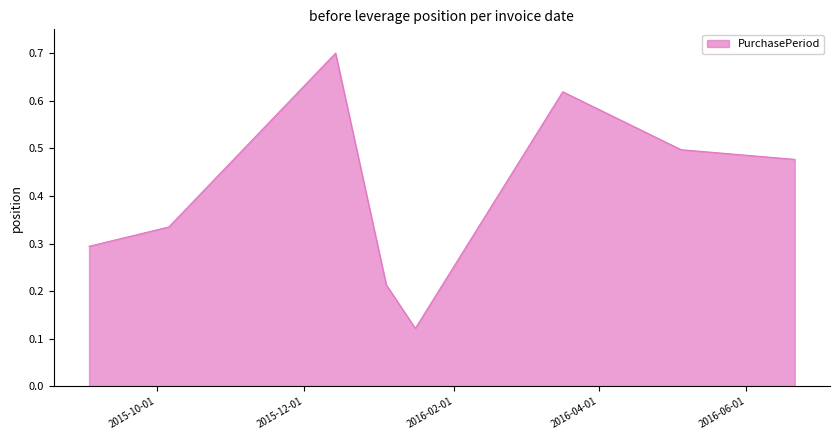

What is the average value?

0.4